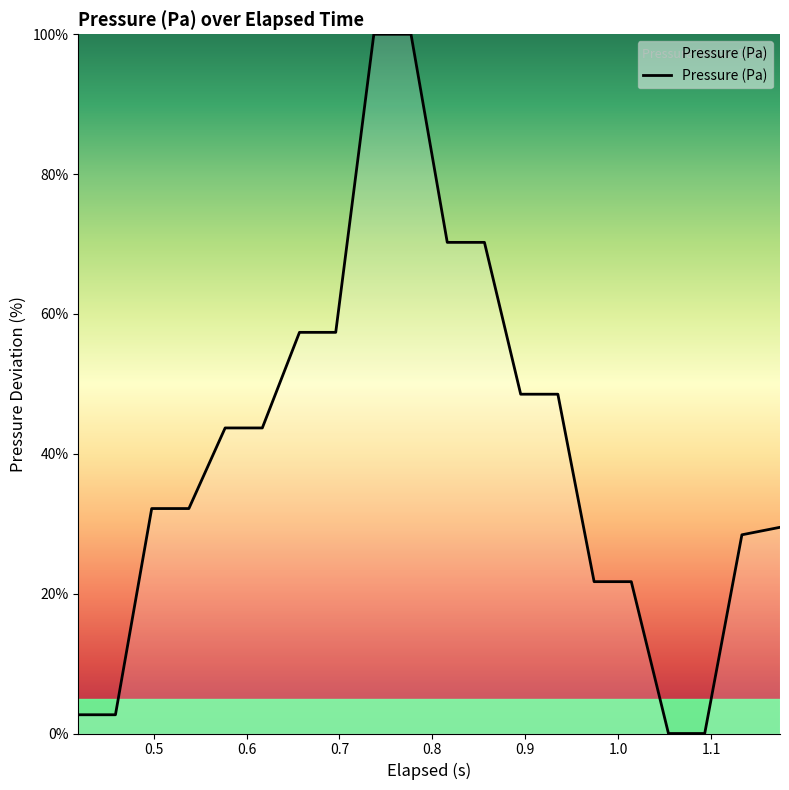

What is the difference between the maximum and minimum values?

100.0